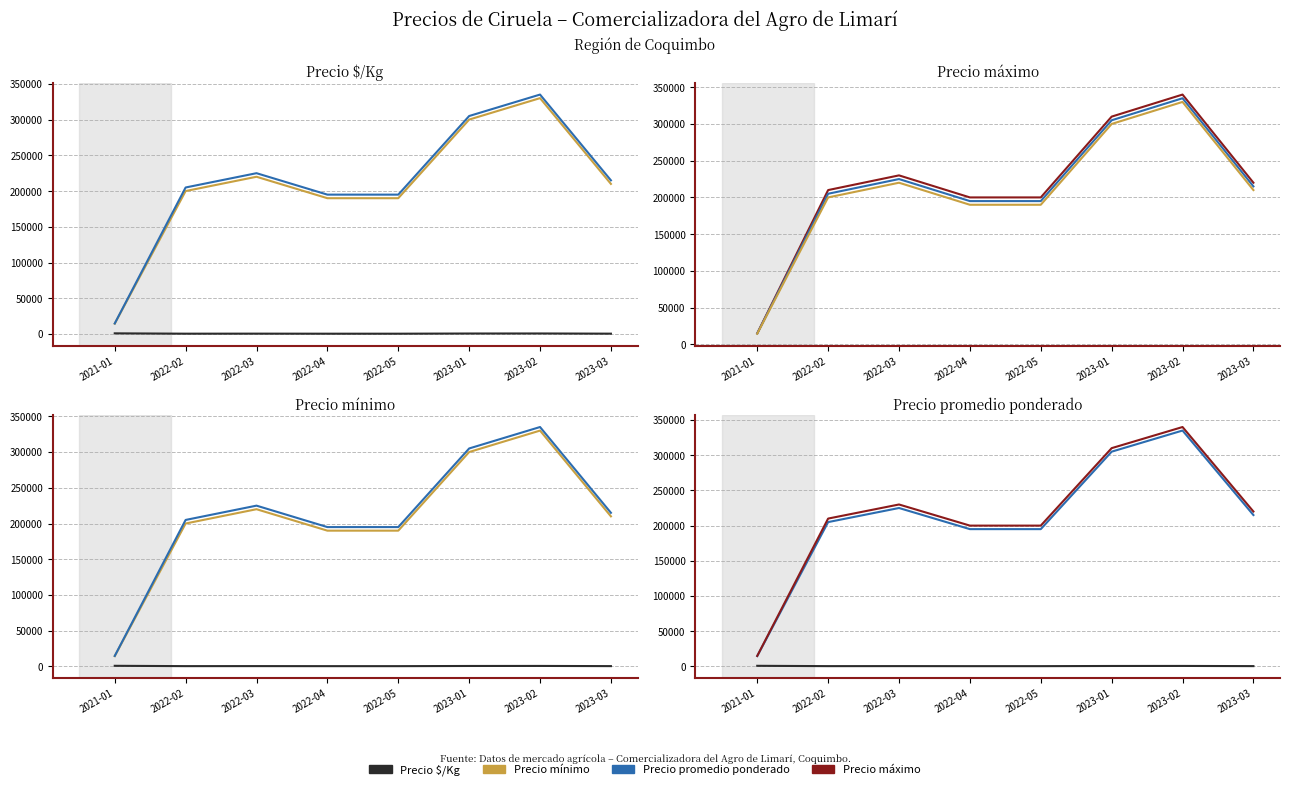

What value does the Precio $/Kg series have at 2023-01?

678